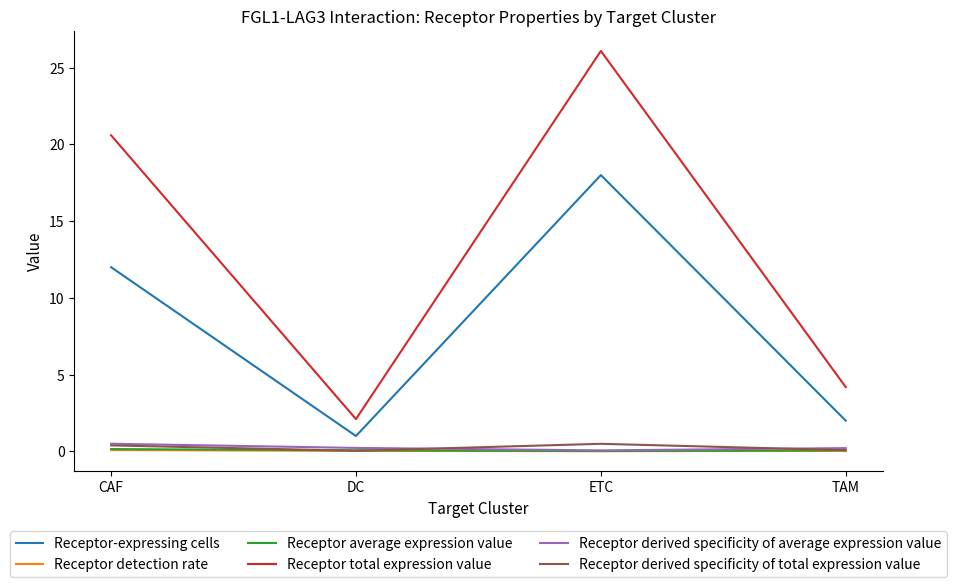

At which category does Receptor-expressing cells reach its first local peak?

ETC